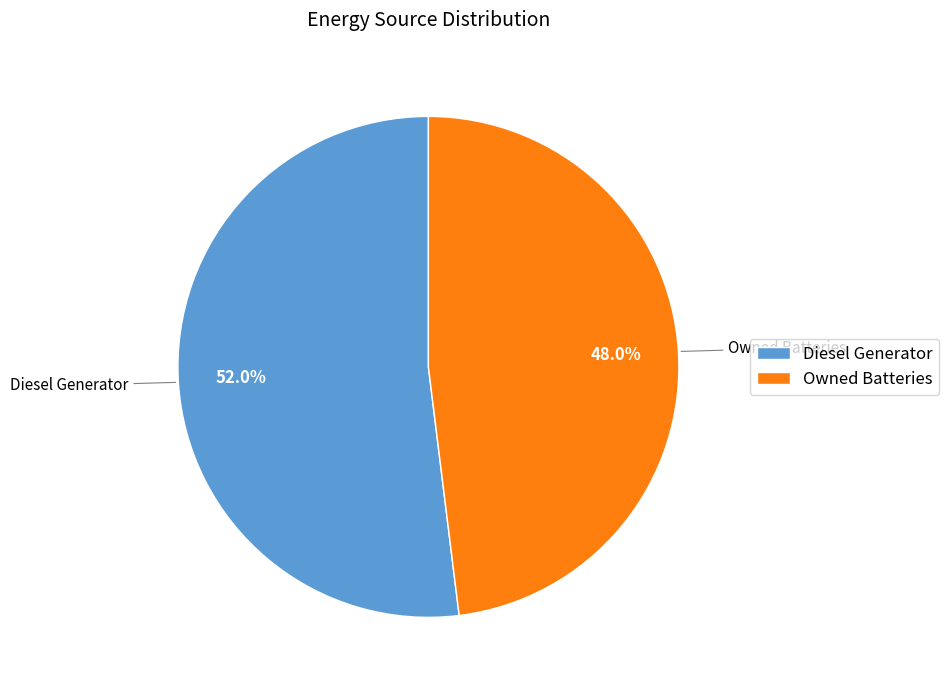

Does Diesel Generator account for over 50% of the chart?

Yes